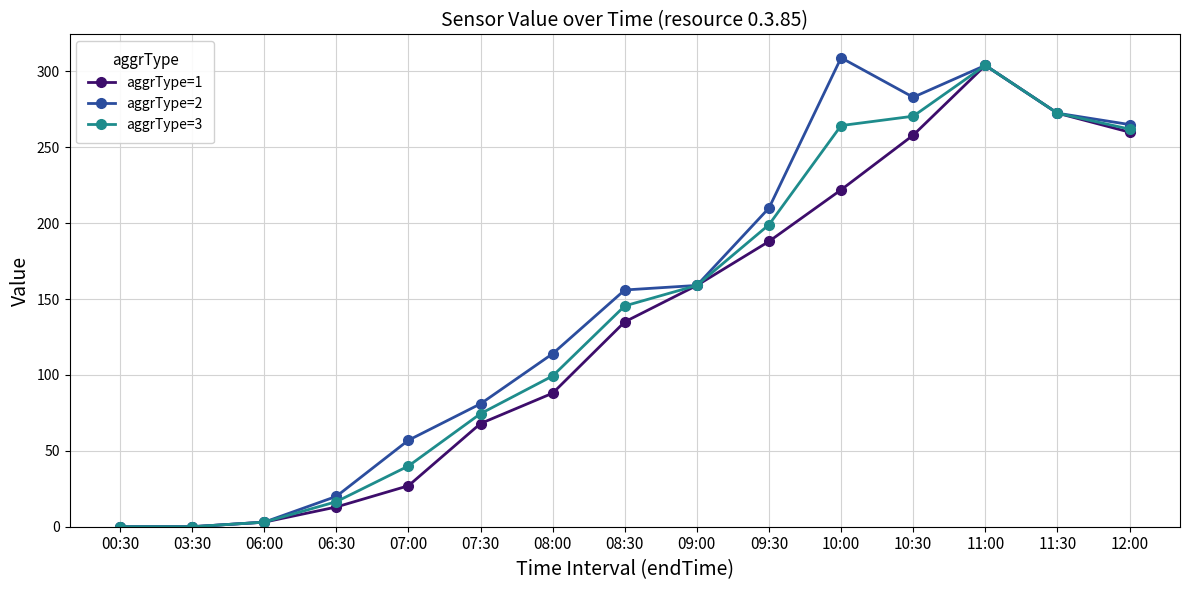

What is the maximum value for aggrType=2?

309.0